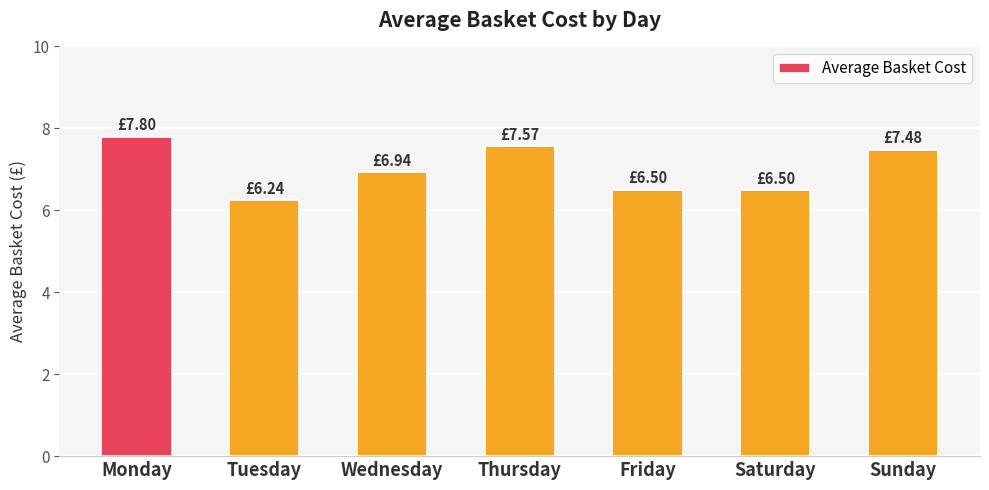

The chart shows a value of 8.6 at Saturday. True or false?

False